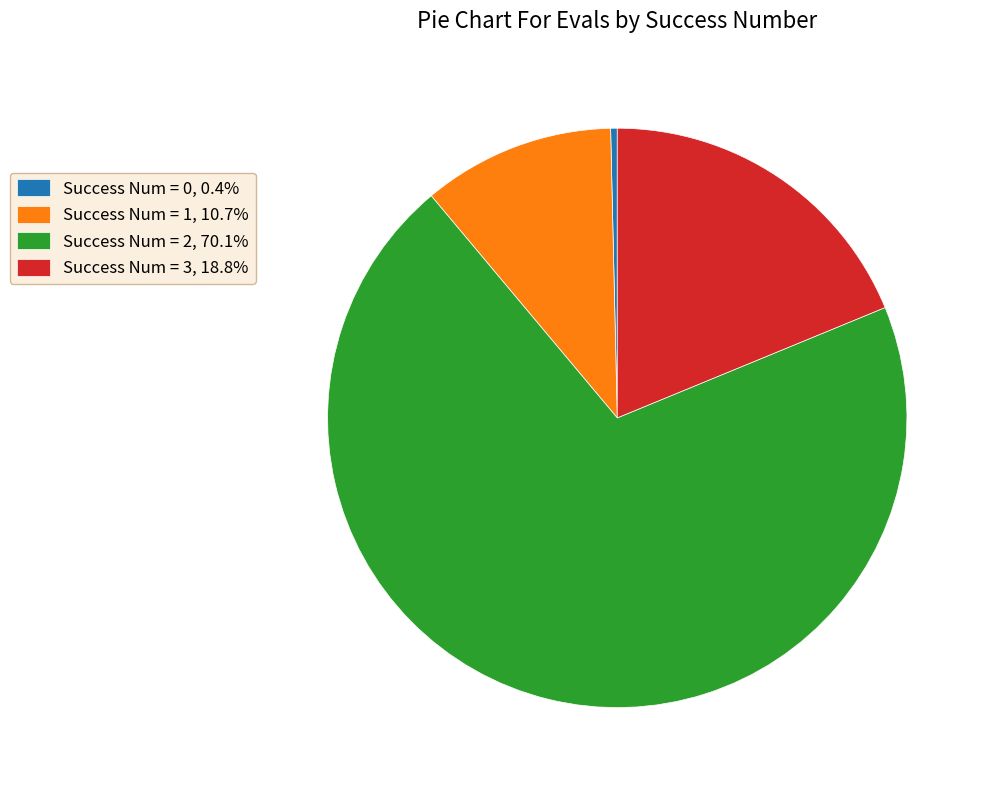

Combined, do Success Num = 0, 0.4% and Success Num = 3, 18.8% account for over 50%?

No